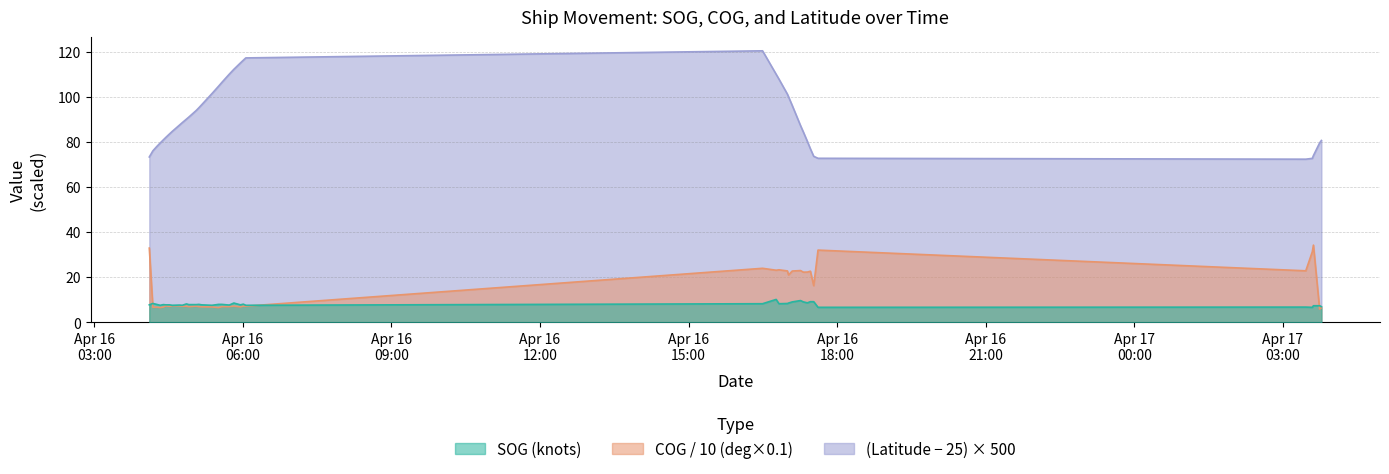

How many lines are shown in the chart?

3